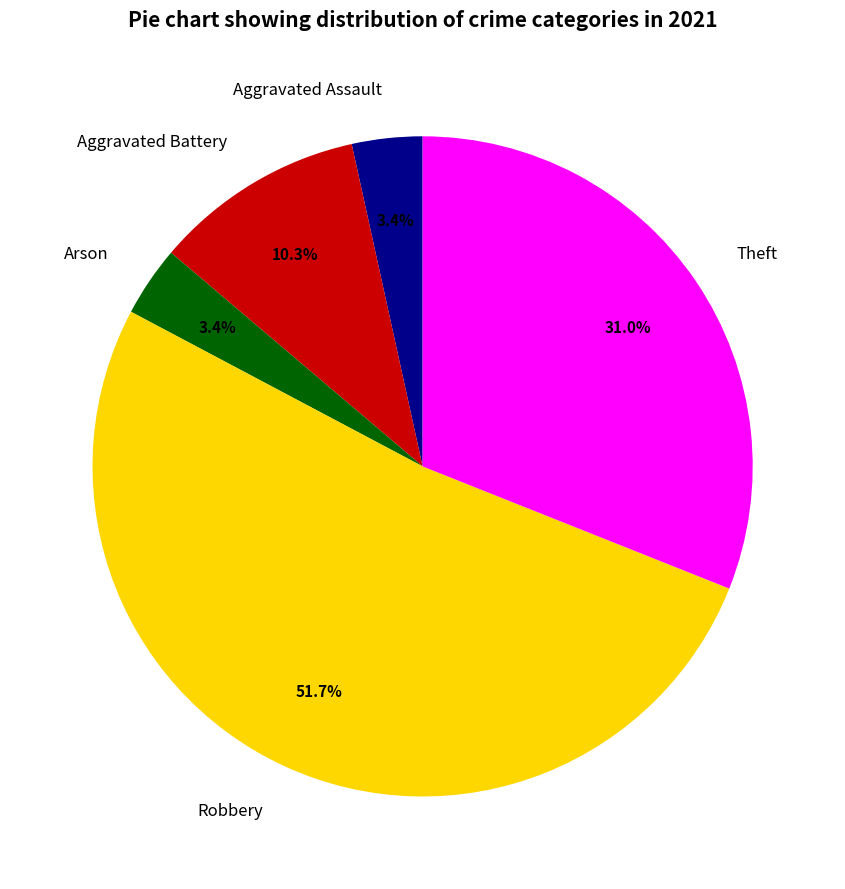

Combined, do Arson and Aggravated Assault account for over 50%?

No